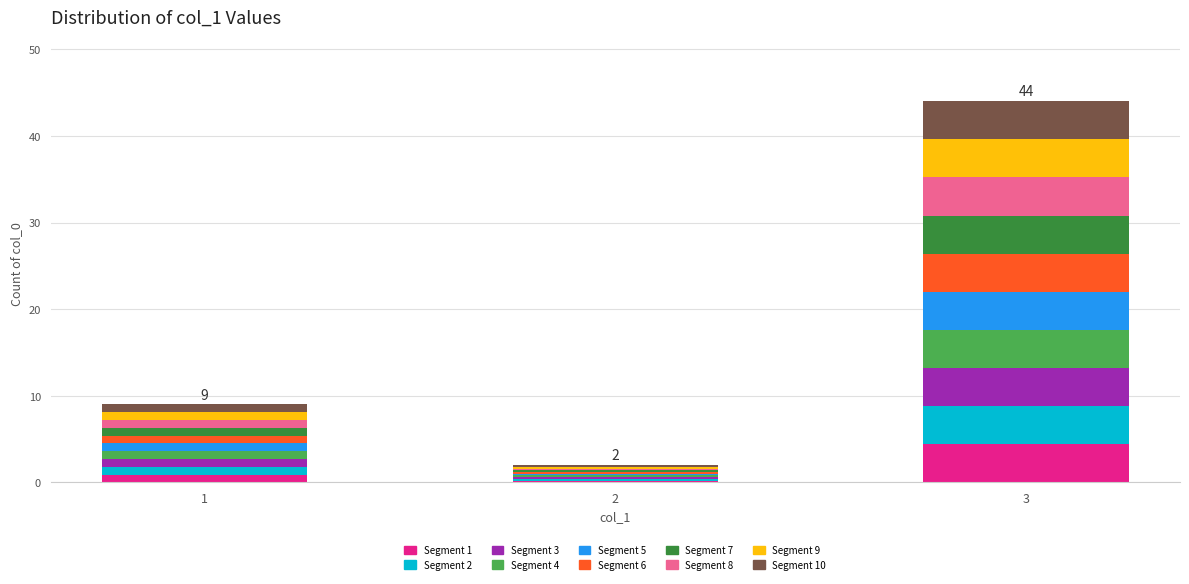

At which category is the sum across all series the highest?

3